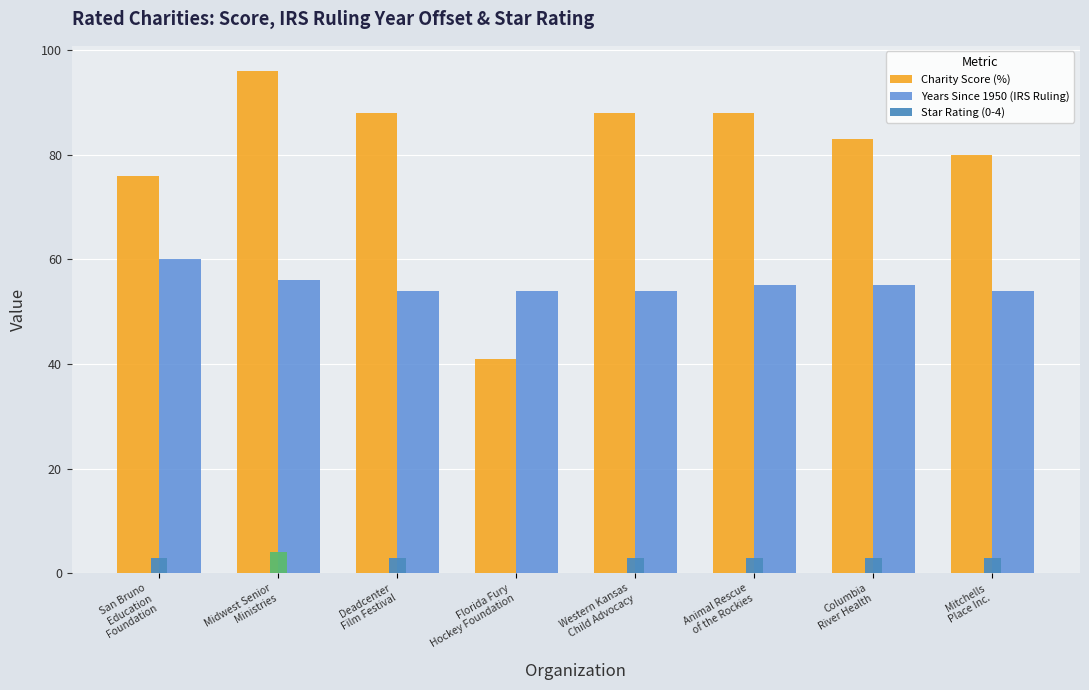

Between Midwest Senior
Ministries and Columbia
River Health, which is larger?

Midwest Senior
Ministries